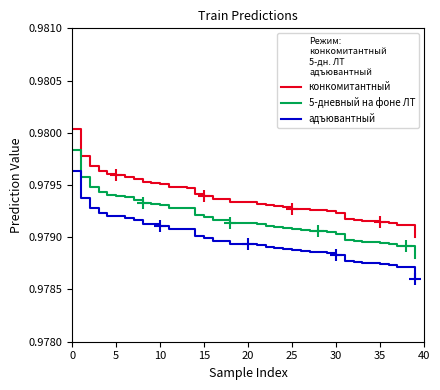

Which series has the largest total across all categories?

конкомитантный